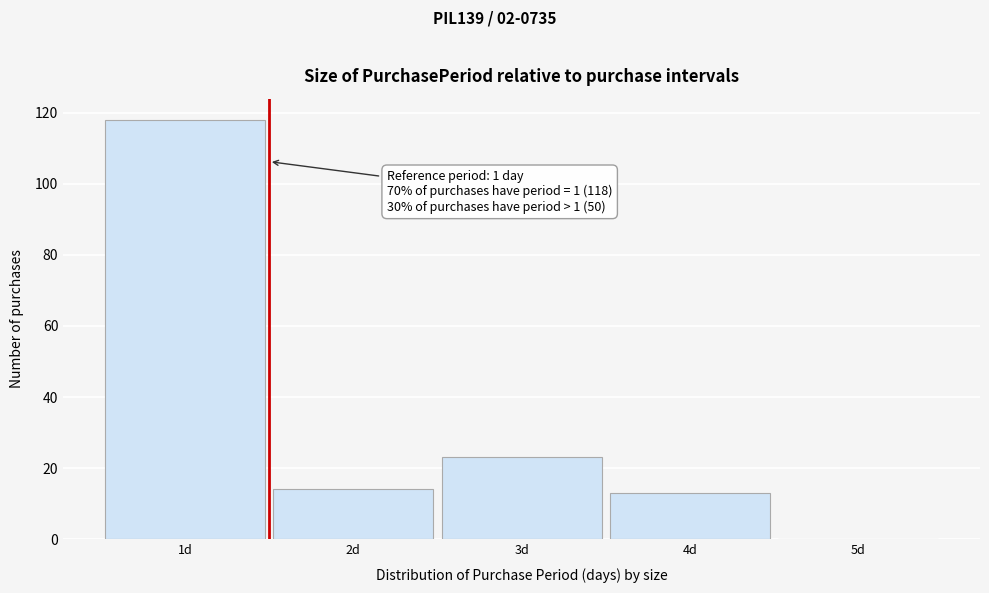

Reading left to right, transcribe all the data shown in this chart.

1d=118	2d=14	3d=23	4d=13	5d=0